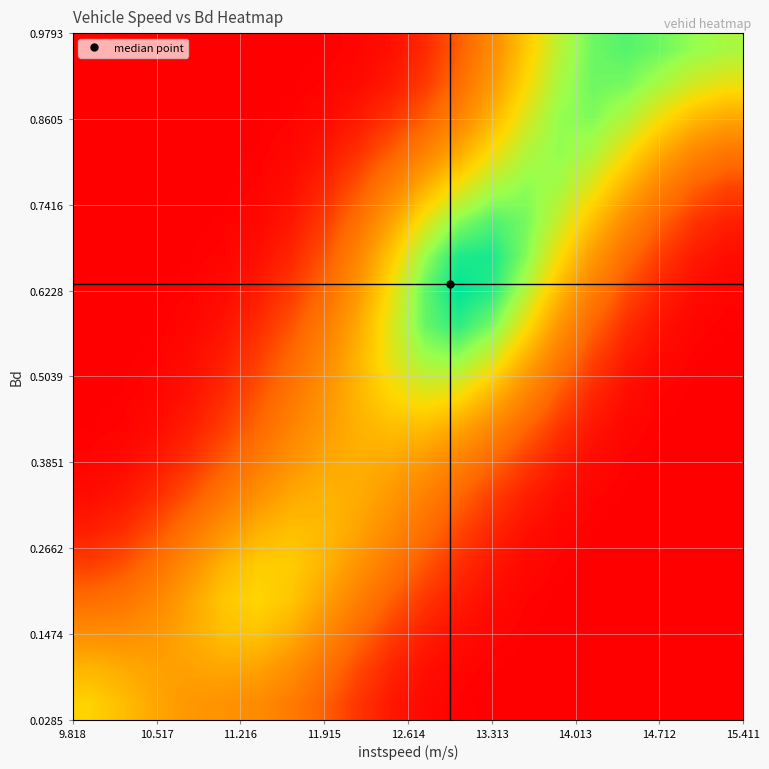

At which category is the sum across all series the highest?

13.313